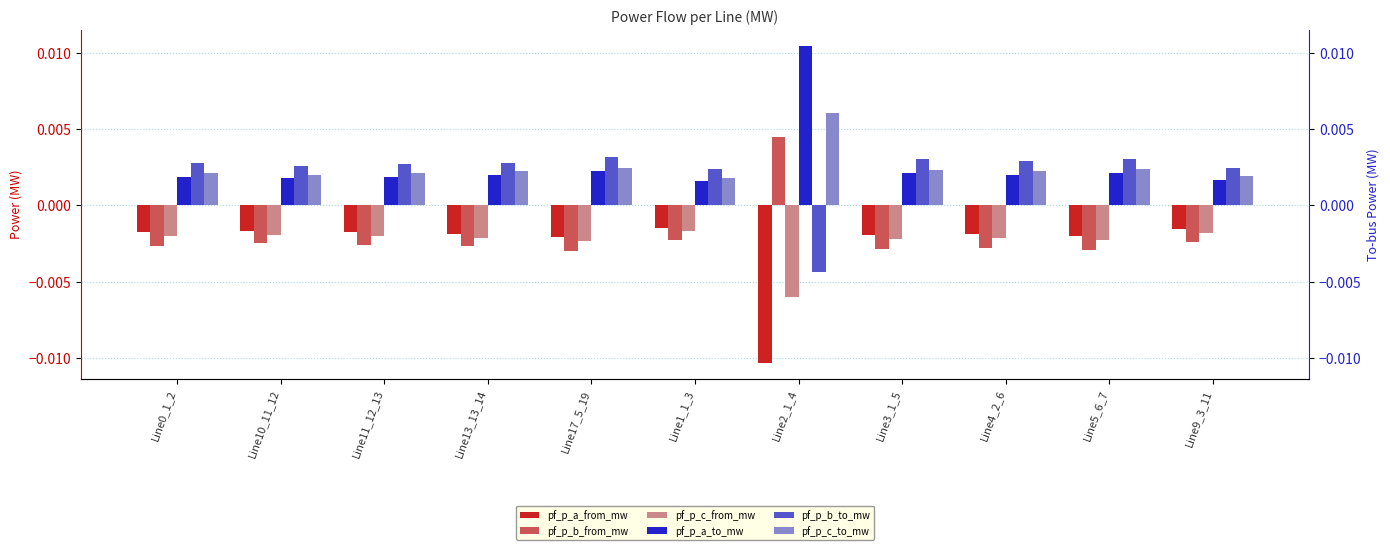

List the series in order of their peak value, highest first.

pf_p_a_to_mw, pf_p_c_to_mw, pf_p_b_from_mw, pf_p_b_to_mw, pf_p_a_from_mw, pf_p_c_from_mw